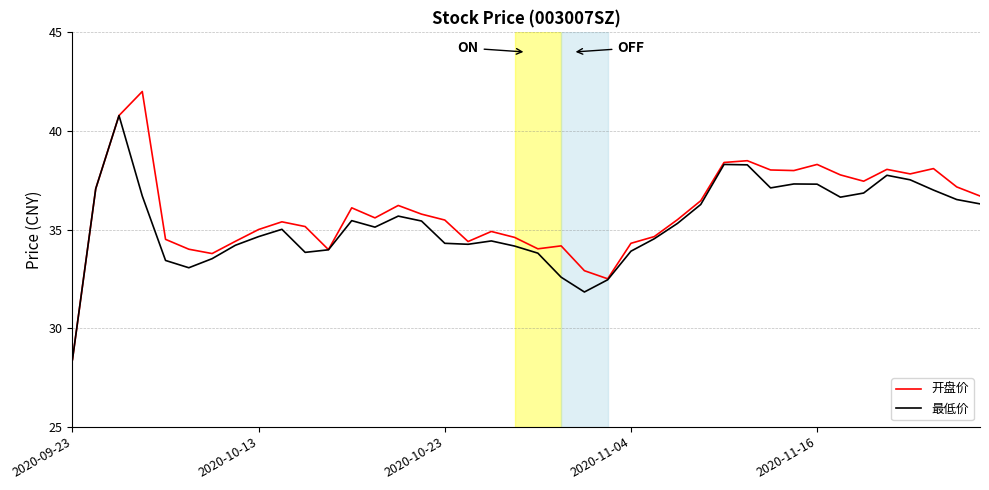

What is the greatest value displayed?

42.0